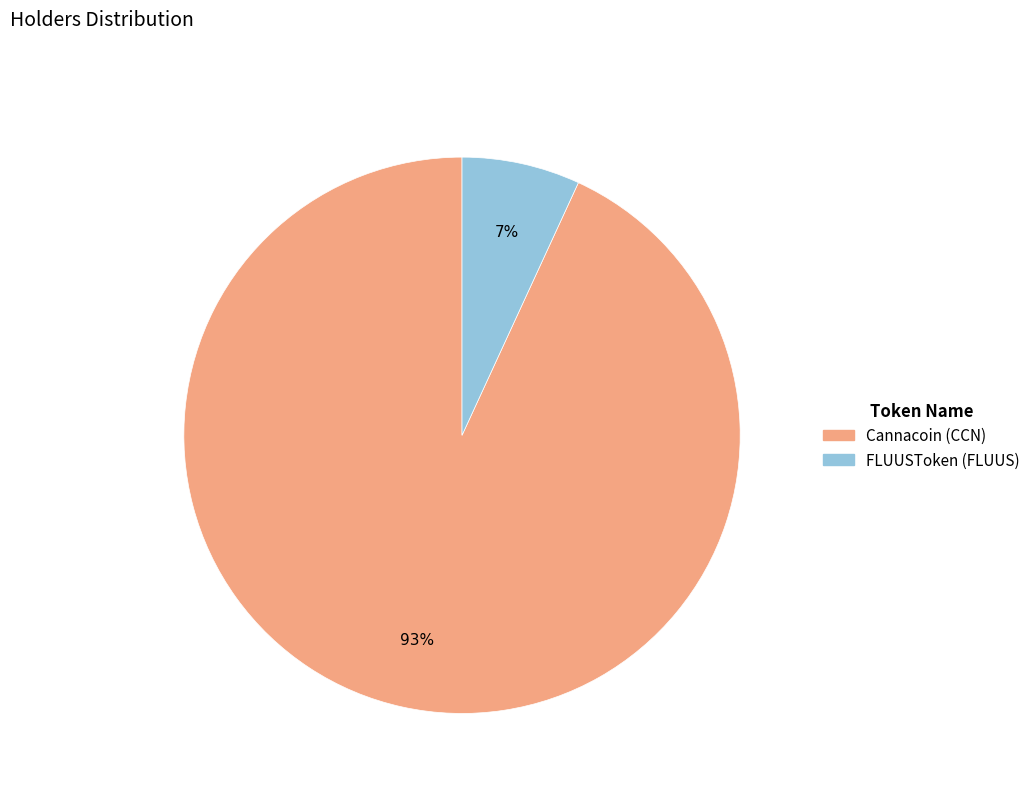

Is it true that FLUUSToken (FLUUS) is 13% of the pie?

False